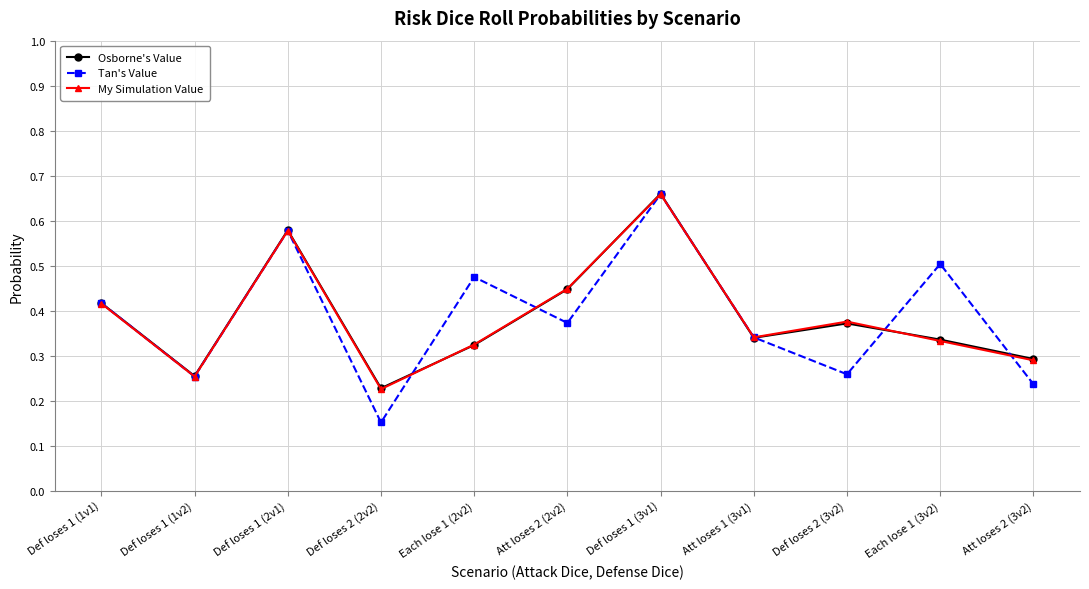

Rank the series by their average value, from lowest to highest.

My Simulation Value, Tan's Value, Osborne's Value